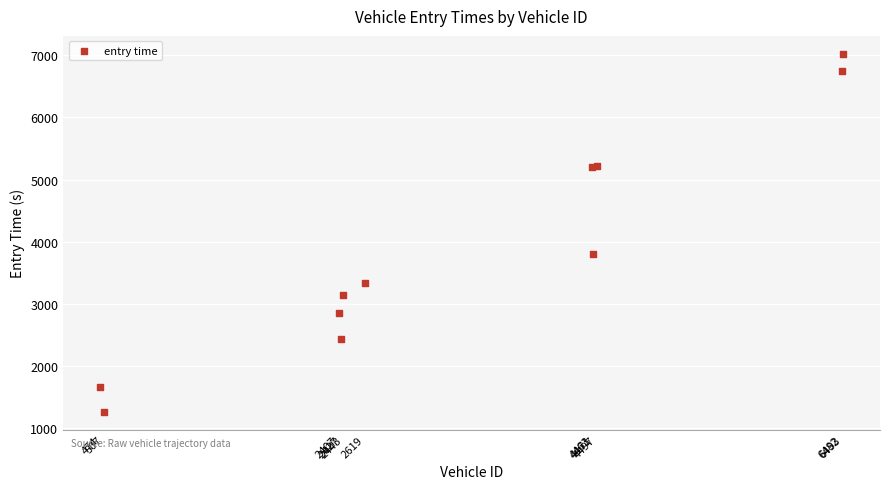

What Y value in the scatter plot is closest to 4143?

3797.1